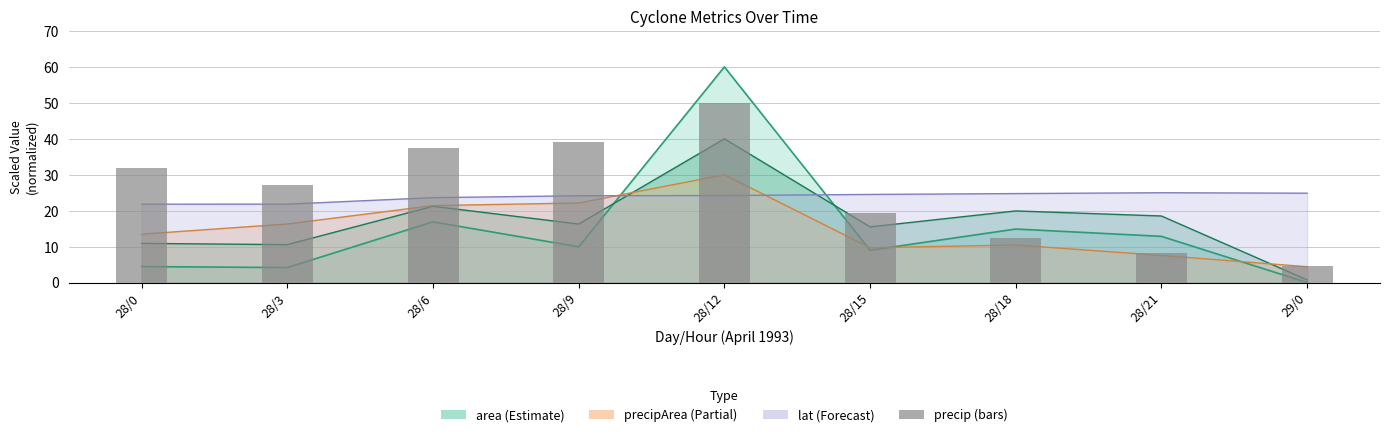

What is the approximate value at 29/0?

4.7